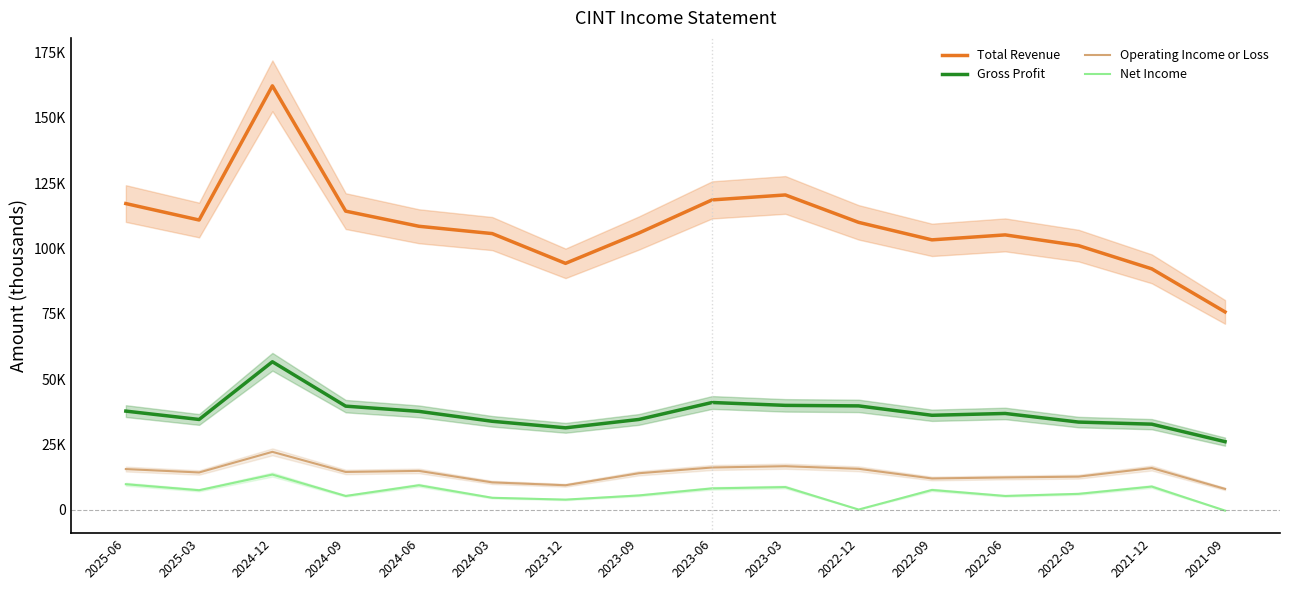

Reading left to right, what are all the values shown in this chart?

Total Revenue: 2025-06=117200	2025-03=110900	2024-12=162300	2024-09=114300	2024-06=108500	2024-03=105700	2023-12=94300	2023-09=105900	2023-06=118600	2023-03=120500	2022-12=110000	2022-09=103300	2022-06=105200	2022-03=101100	2021-12=92200	2021-09=75700
Gross Profit: 2025-06=37700	2025-03=34500	2024-12=56600	2024-09=39600	2024-06=37600	2024-03=33800	2023-12=31300	2023-09=34500	2023-06=41000	2023-03=39900	2022-12=39700	2022-09=36100	2022-06=36800	2022-03=33500	2021-12=32700	2021-09=26000
Operating Income or Loss: 2025-06=15500	2025-03=14200	2024-12=22100	2024-09=14400	2024-06=14800	2024-03=10400	2023-12=9300	2023-09=13900	2023-06=16100	2023-03=16600	2022-12=15600	2022-09=11900	2022-06=12300	2022-03=12600	2021-12=15900	2021-09=7900
Net Income: 2025-06=9700	2025-03=7400	2024-12=13400	2024-09=5200	2024-06=9300	2024-03=4500	2023-12=3800	2023-09=5400	2023-06=8100	2023-03=8600	2022-12=0	2022-09=7500	2022-06=5200	2022-03=6000	2021-12=8800	2021-09=-400